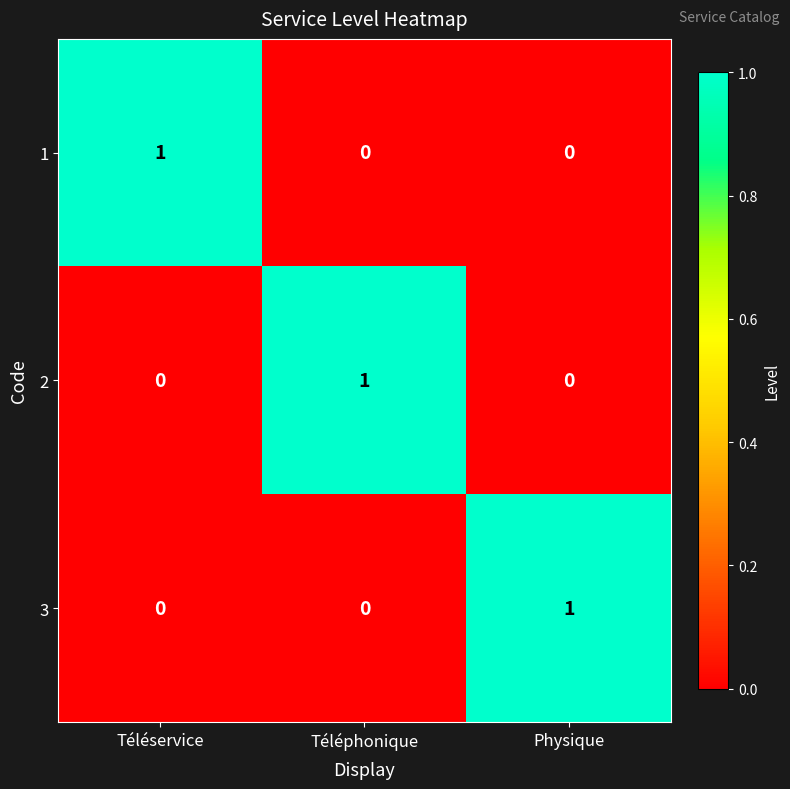

At how many categories does at least one series exceed 0?

3